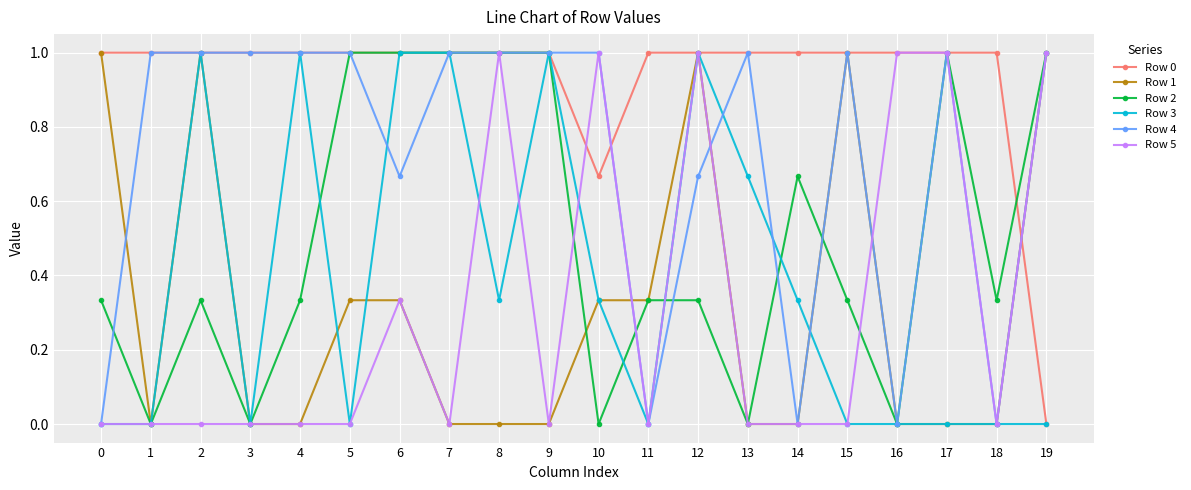

What is the spread (max minus min) of values at 9?

1.0